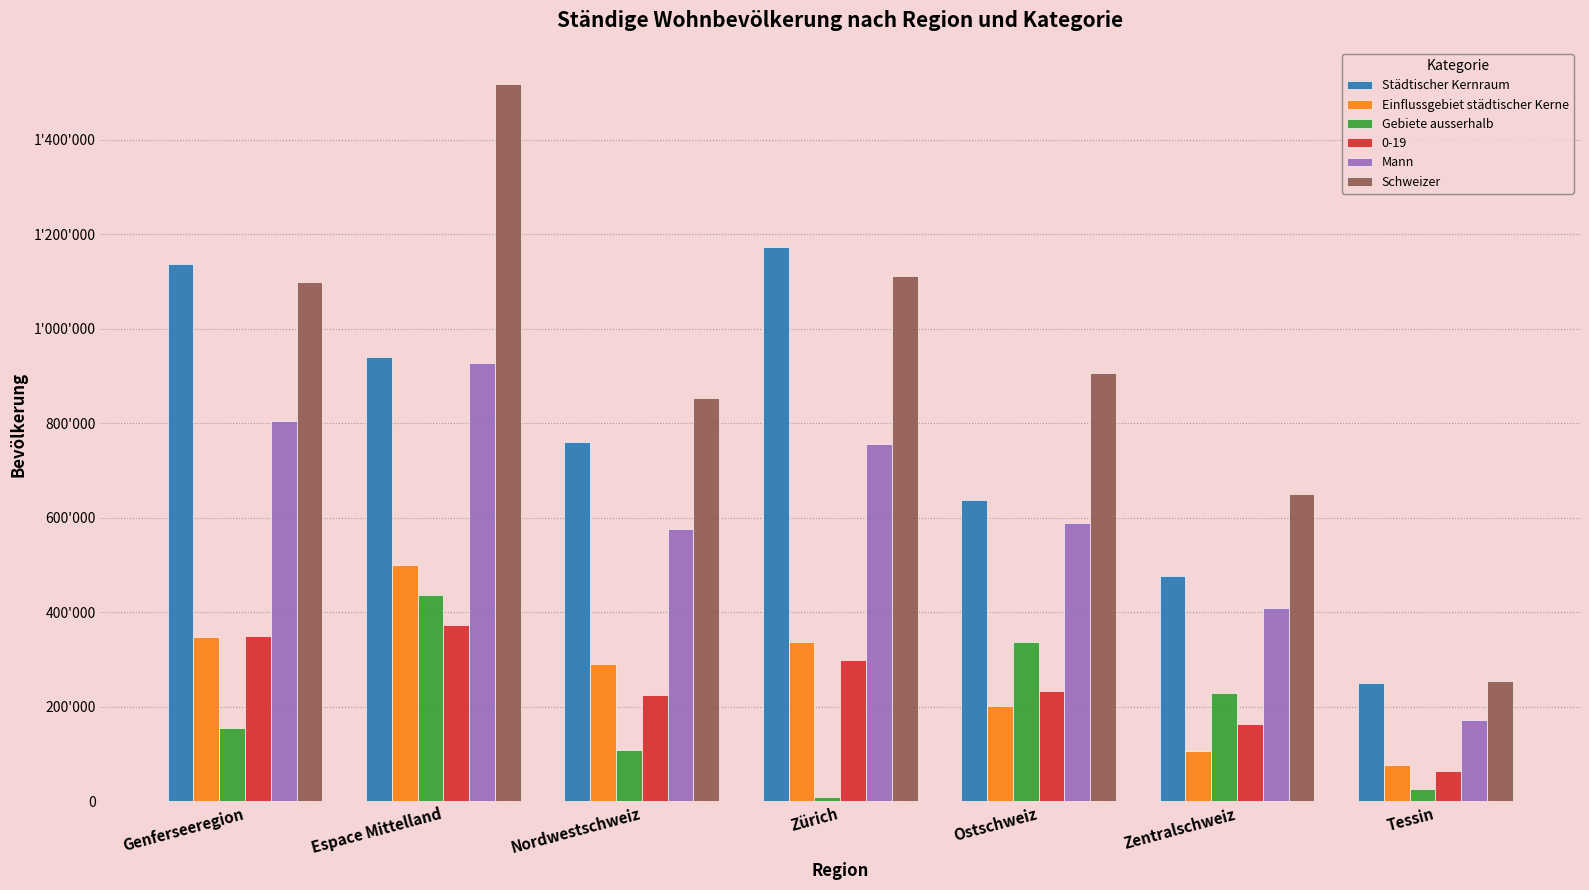

At which label does Einflussgebiet städtischer Kerne reach its peak?

Espace Mittelland